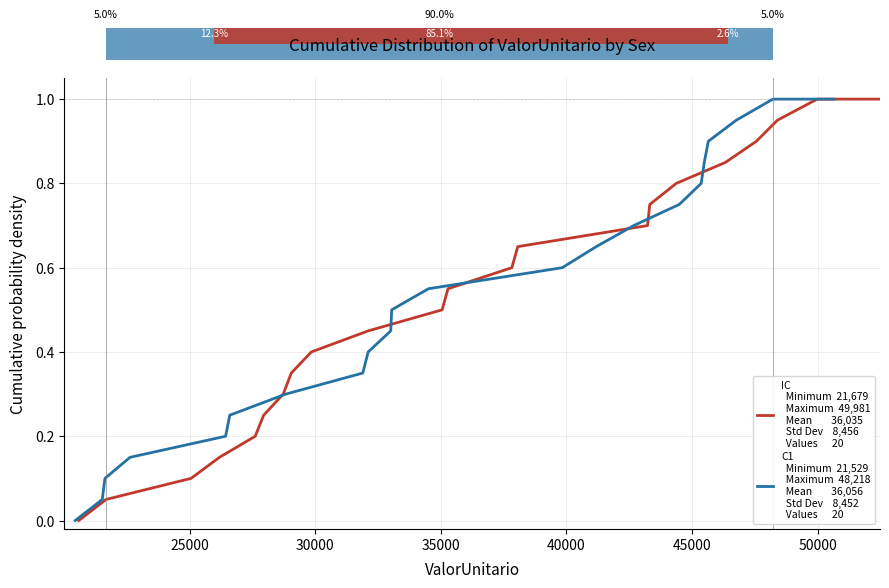

True or false: IC has more than 2 interior local peaks.

False